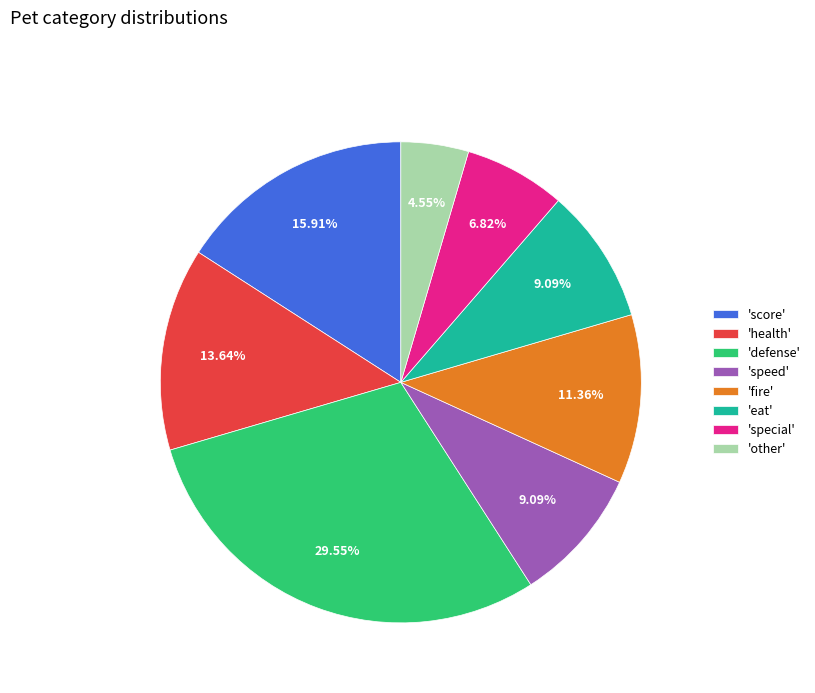

Which slice is the largest?

'defense'